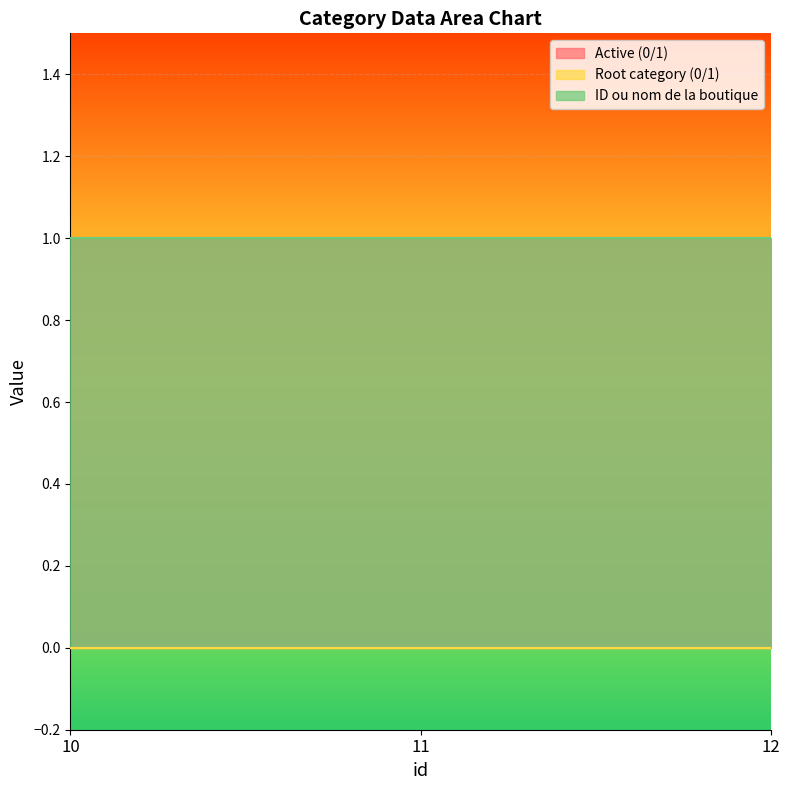

Reading right to left, extract all data points from this chart.

Active (0/1): 12=1	11=1	10=1
Root category (0/1): 12=0	11=0	10=0
ID ou nom de la boutique: 12=1	11=1	10=1